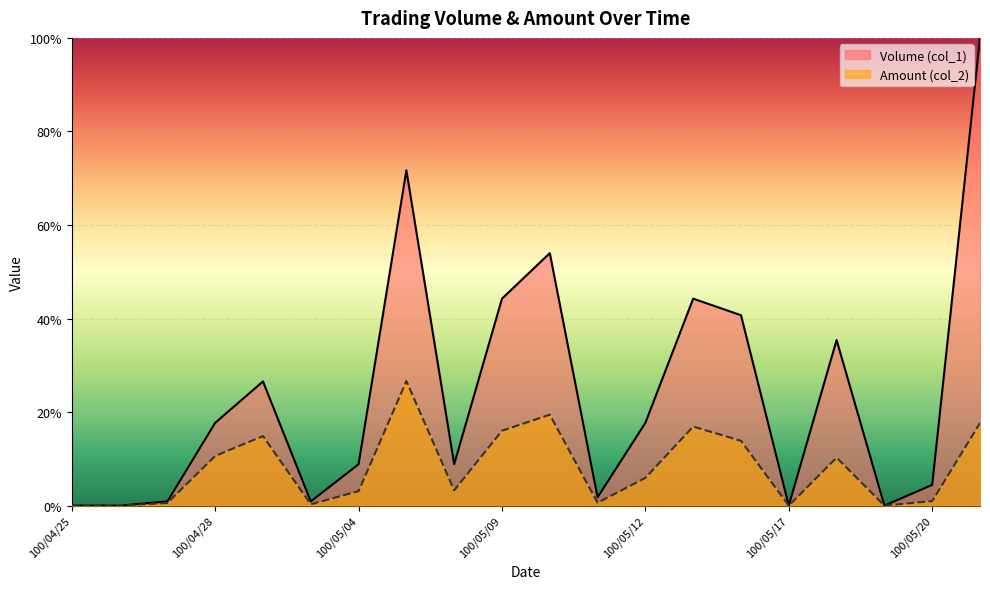

What are all the series names shown in the legend?

Volume (col_1), Amount (col_2)